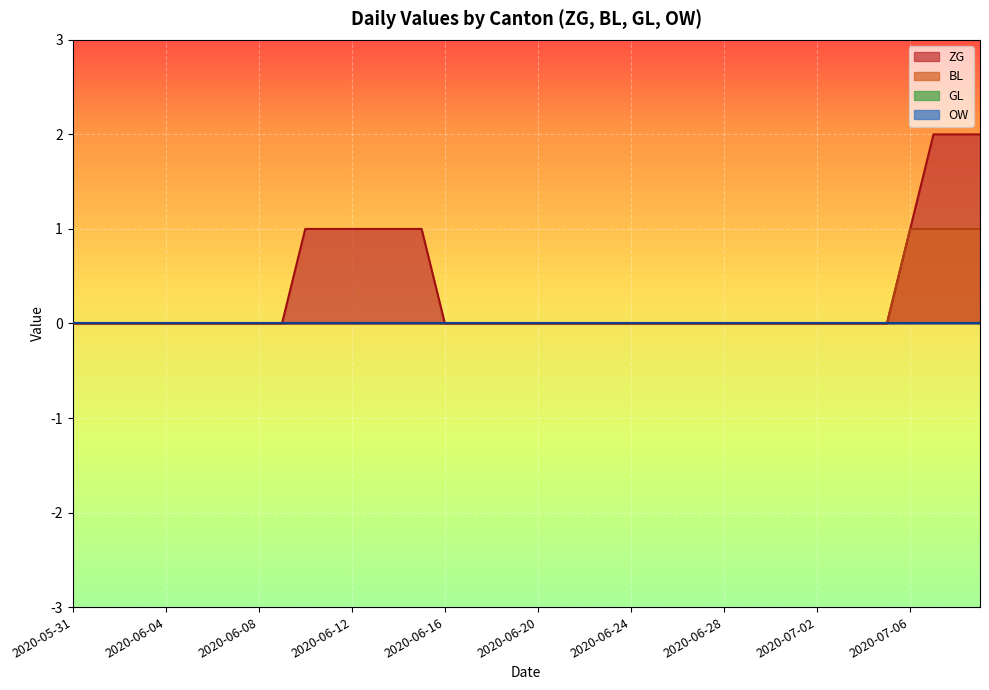

Reading right to left, what are all the values shown in this chart?

ZG line: 2	2	2	1	0	0	0	0	0	0	0	0	0	0	0	0	0	0	0	0	0	0	0	0	1	1	1	1	1	1	0	0	0	0	0	0	0	0	0	0
BL line: 1	1	1	1	0	0	0	0	0	0	0	0	0	0	0	0	0	0	0	0	0	0	0	0	0	0	0	0	0	0	0	0	0	0	0	0	0	0	0	0
GL line: 0	0	0	0	0	0	0	0	0	0	0	0	0	0	0	0	0	0	0	0	0	0	0	0	0	0	0	0	0	0	0	0	0	0	0	0	0	0	0	0
OW line: 0	0	0	0	0	0	0	0	0	0	0	0	0	0	0	0	0	0	0	0	0	0	0	0	0	0	0	0	0	0	0	0	0	0	0	0	0	0	0	0